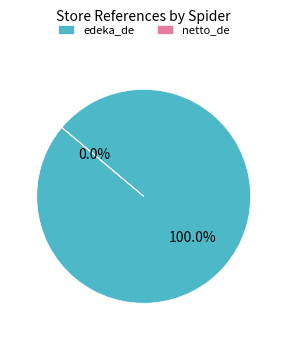

To the nearest percent, what portion does edeka_de represent?

100%